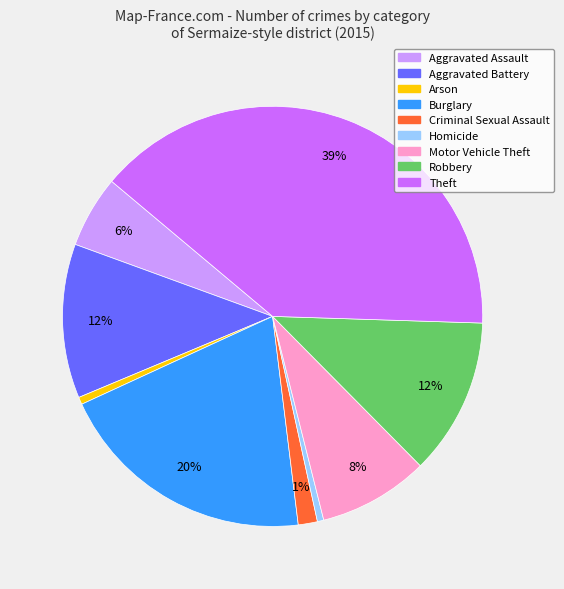

How many segments does this pie chart have?

9